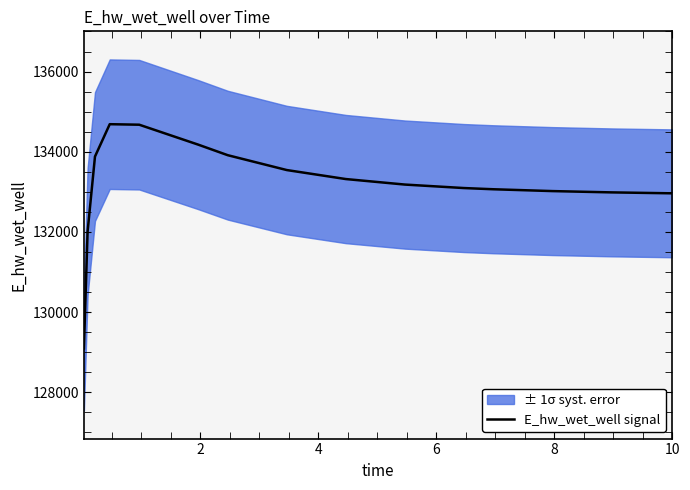

What is the minimum value for E_hw_wet_well signal?

129092.0